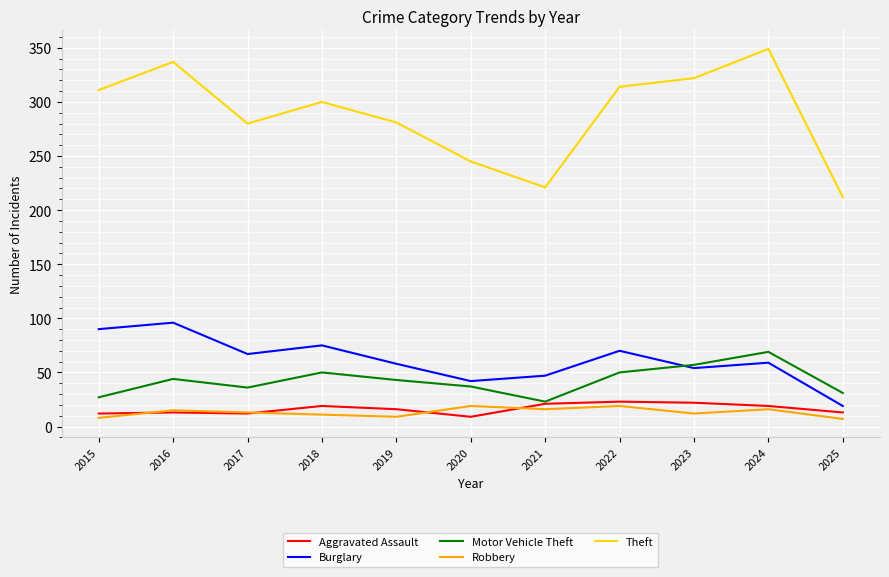

What is the total value across all series at 2021?

328